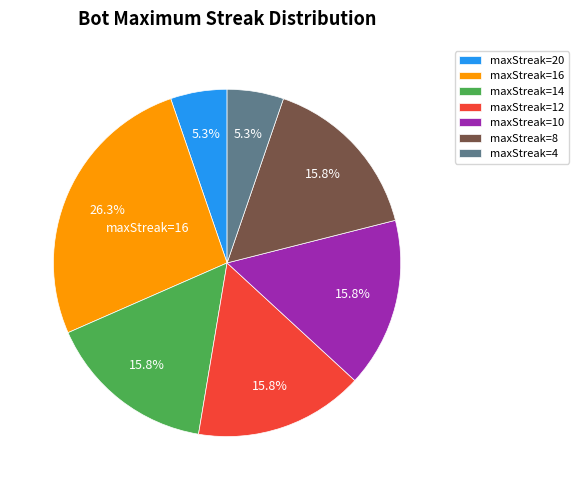

Which slice is the largest?

maxStreak=16